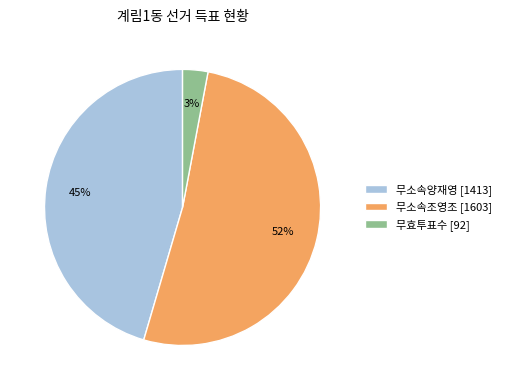

Combined, do 무효투표수 [92] and 무소속양재영 [1413] account for over 50%?

No